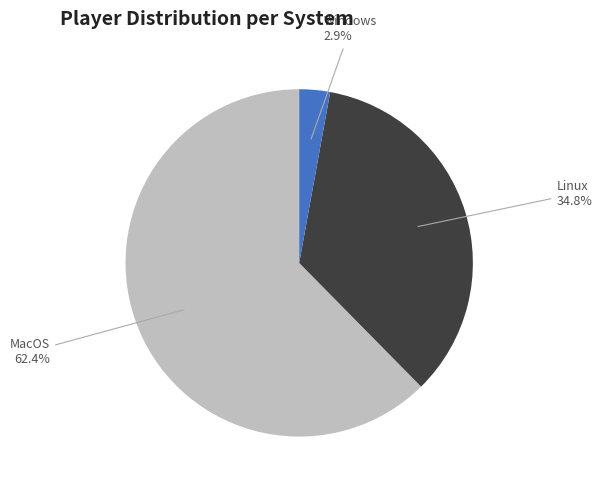

Which has a higher value, Windows or MacOS?

MacOS